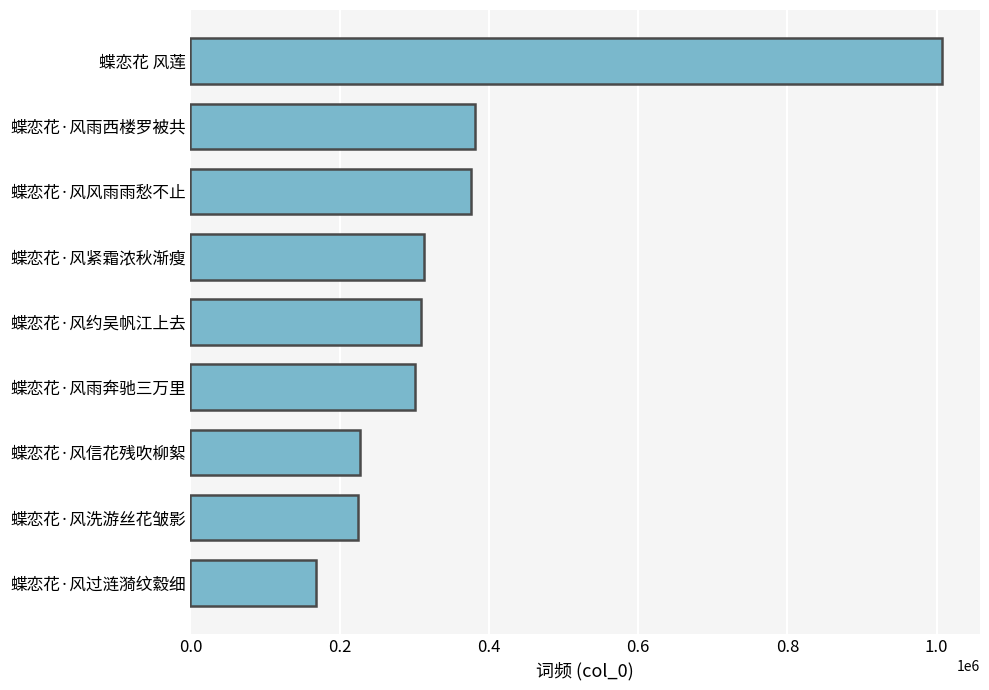

The value at 蝶恋花 风莲 is 1520990. True or false?

False